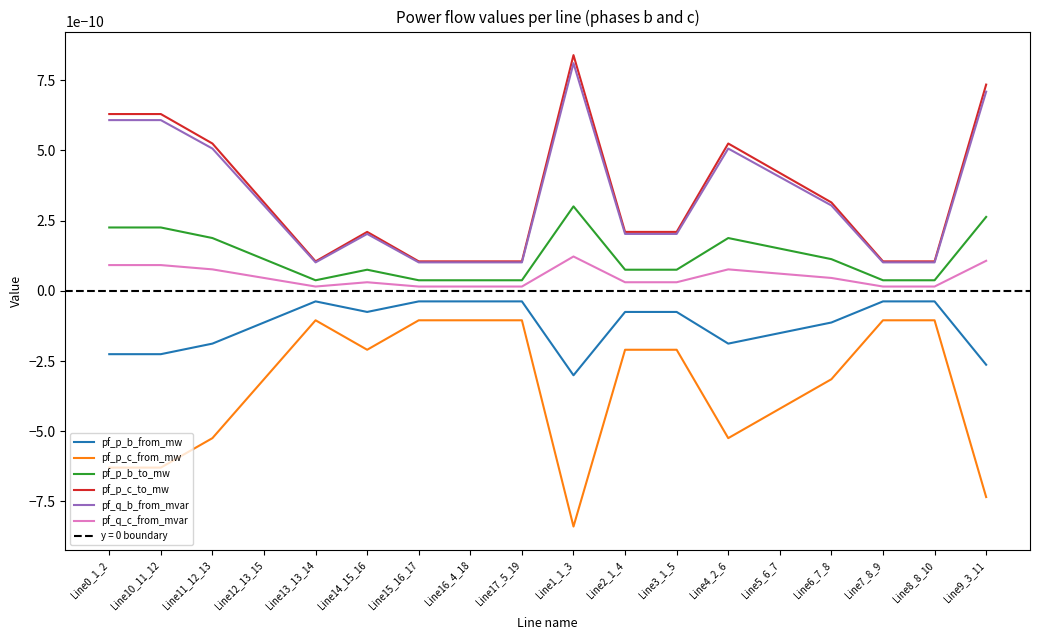

Rank the categories by pf_q_b_from_mvar value from lowest to highest.

Line15_16_17, Line16_4_18, Line17_5_19, Line8_8_10, Line7_8_9, Line13_13_14, Line14_15_16, Line2_1_4, Line3_1_5, Line12_13_15, Line6_7_8, Line5_6_7, Line4_2_6, Line11_12_13, Line0_1_2, Line10_11_12, Line9_3_11, Line1_1_3